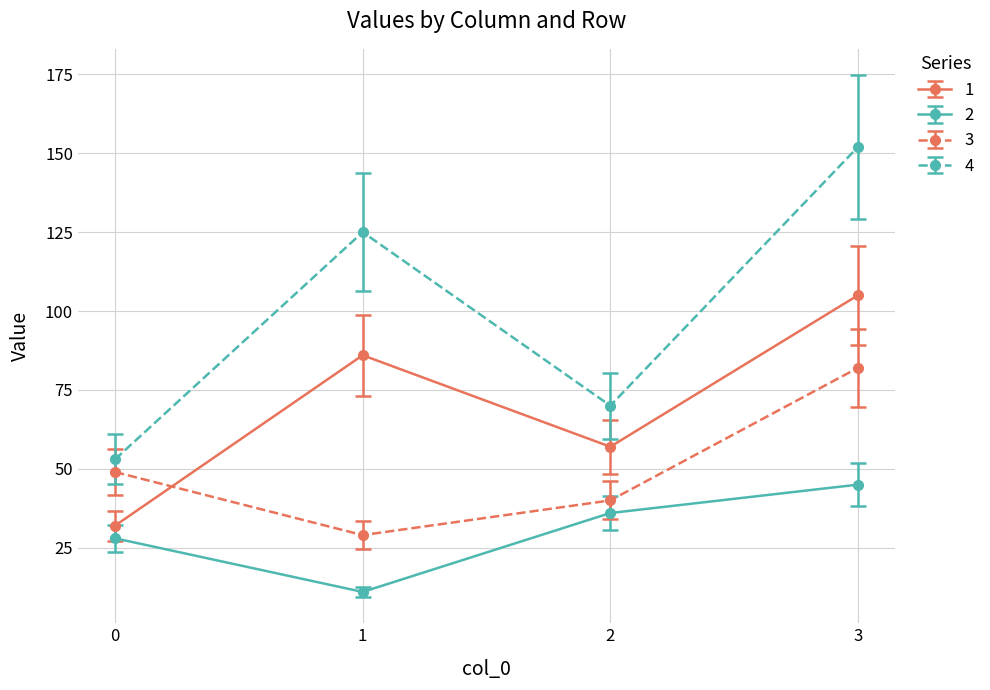

What are all the series names shown in the legend?

1, 2, 3, 4